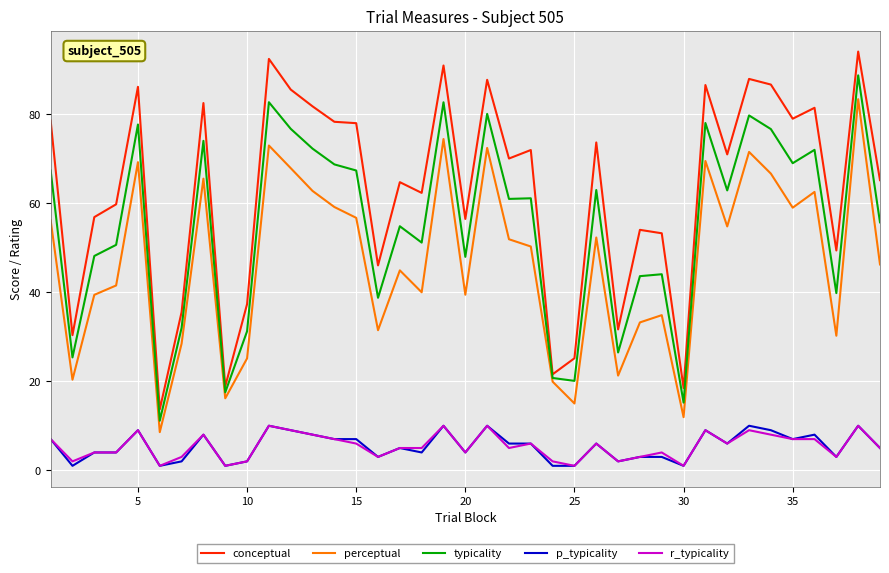

How many lines are shown in the chart?

5